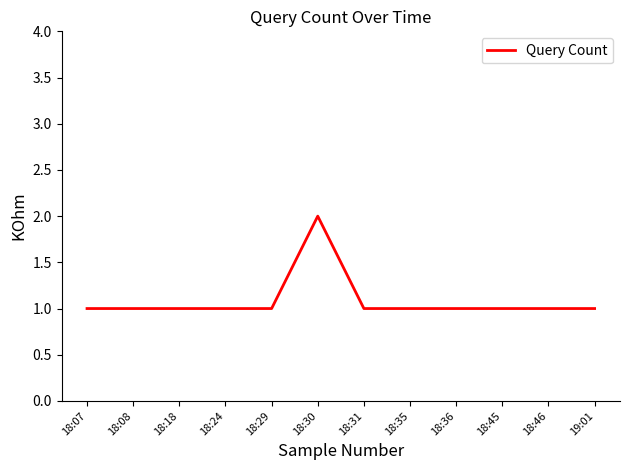

Approximately how many times larger is the value at 18:24 compared to 18:35?

1.0